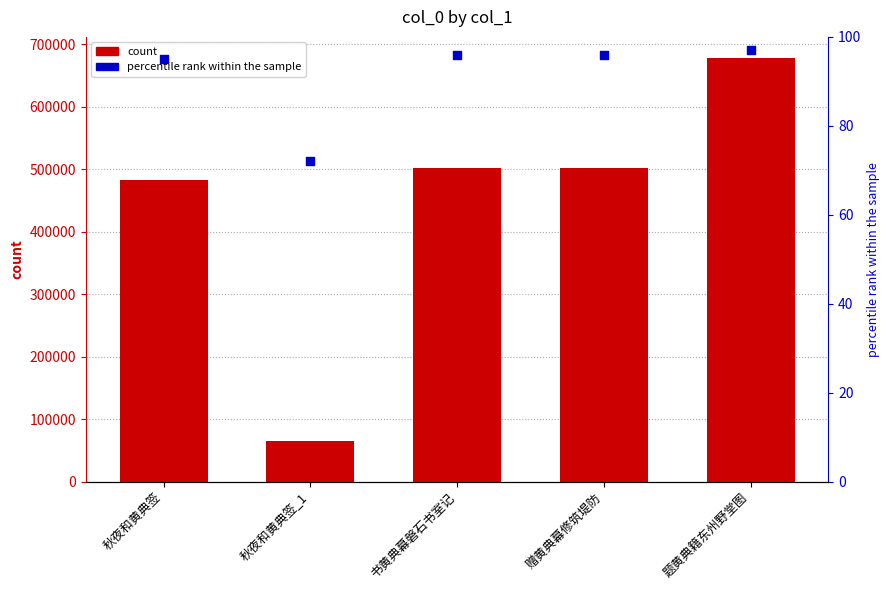

Is the value of col_0 at 书黄典幕磐石书室记 greater than the value of percentile rank within the sample at 题黄典籍东州野堂图?

Yes